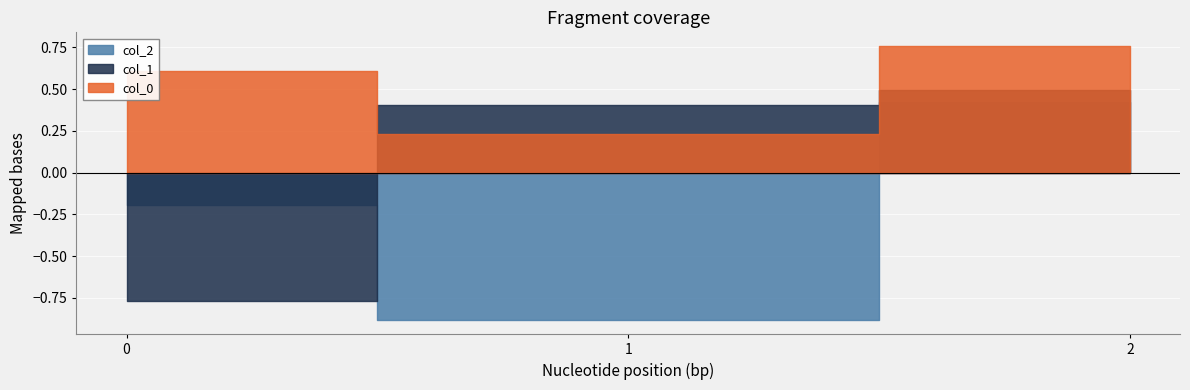

How many values in col_1 are above zero?

2